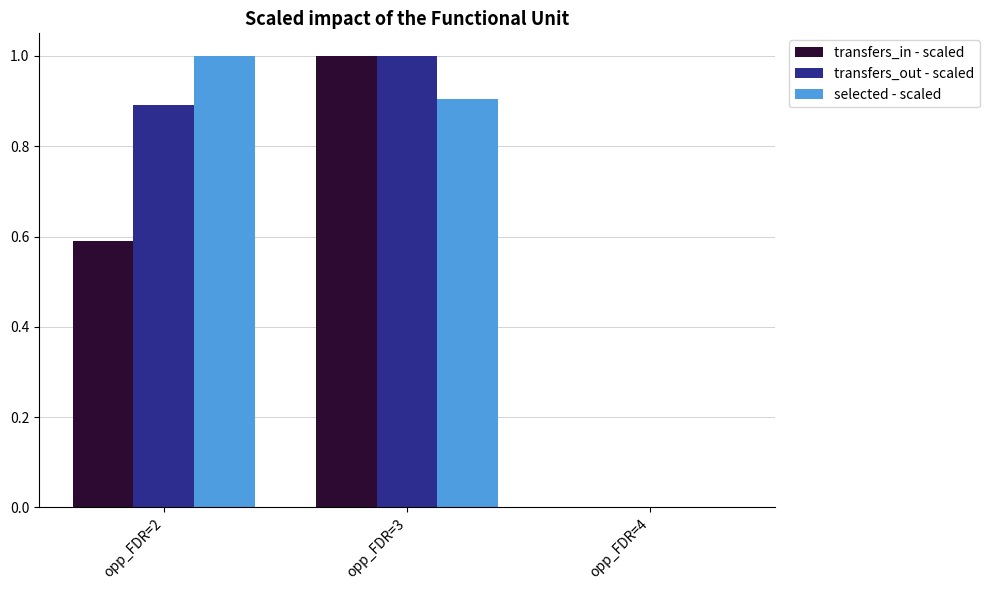

What is the difference between the transfers_in - scaled values at opp_FDR=3 and opp_FDR=2?

0.4